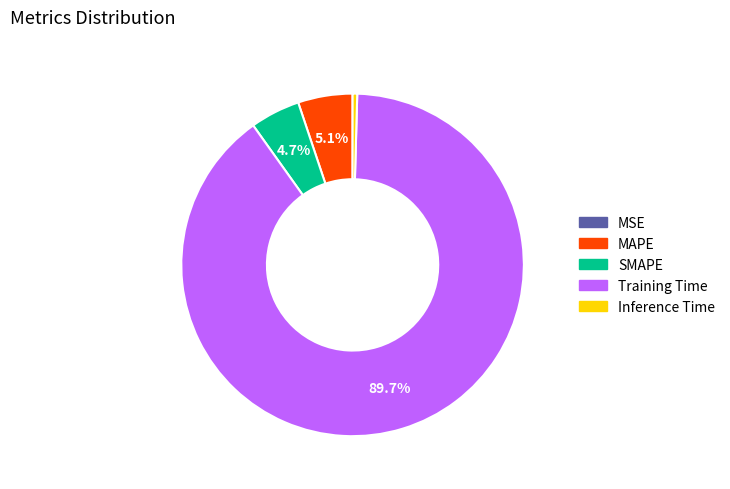

To the nearest percent, what portion does SMAPE represent?

5%